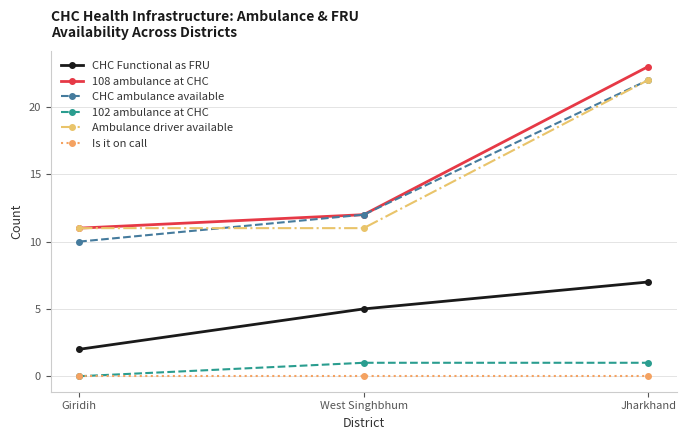

Reading left to right, transcribe all the data shown in this chart.

CHC Functional as FRU: Giridih=2	West Singhbhum=5	Jharkhand=7
108 ambulance at CHC: Giridih=11	West Singhbhum=12	Jharkhand=23
CHC ambulance available: Giridih=10	West Singhbhum=12	Jharkhand=22
102 ambulance at CHC: Giridih=0	West Singhbhum=1	Jharkhand=1
Ambulance driver available: Giridih=11	West Singhbhum=11	Jharkhand=22
Is it on call: Giridih=0	West Singhbhum=0	Jharkhand=0